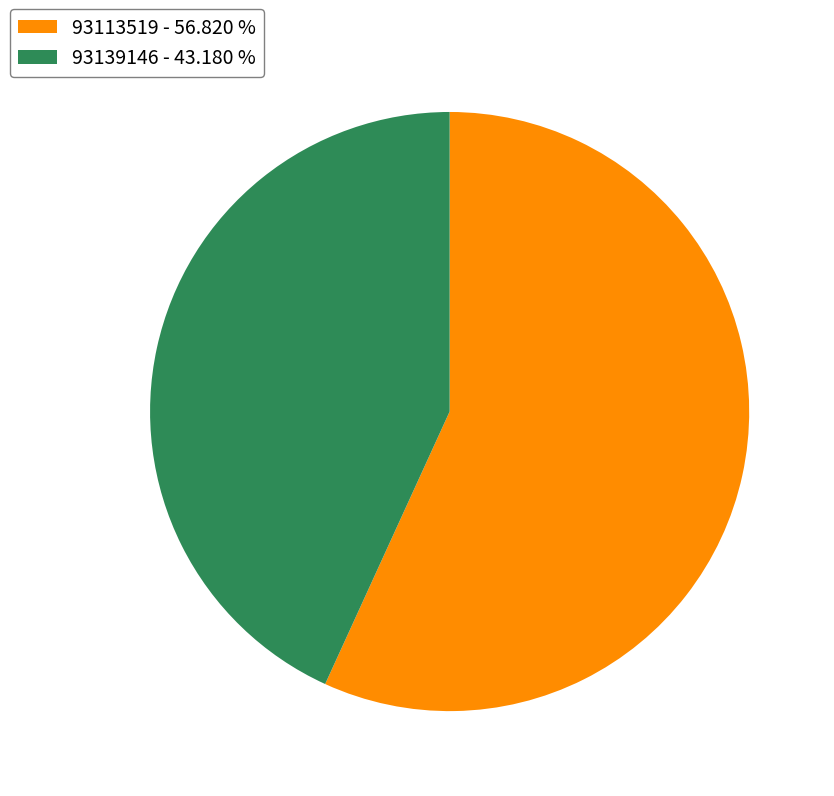

Is there any slice that represents more than half of the pie?

Yes